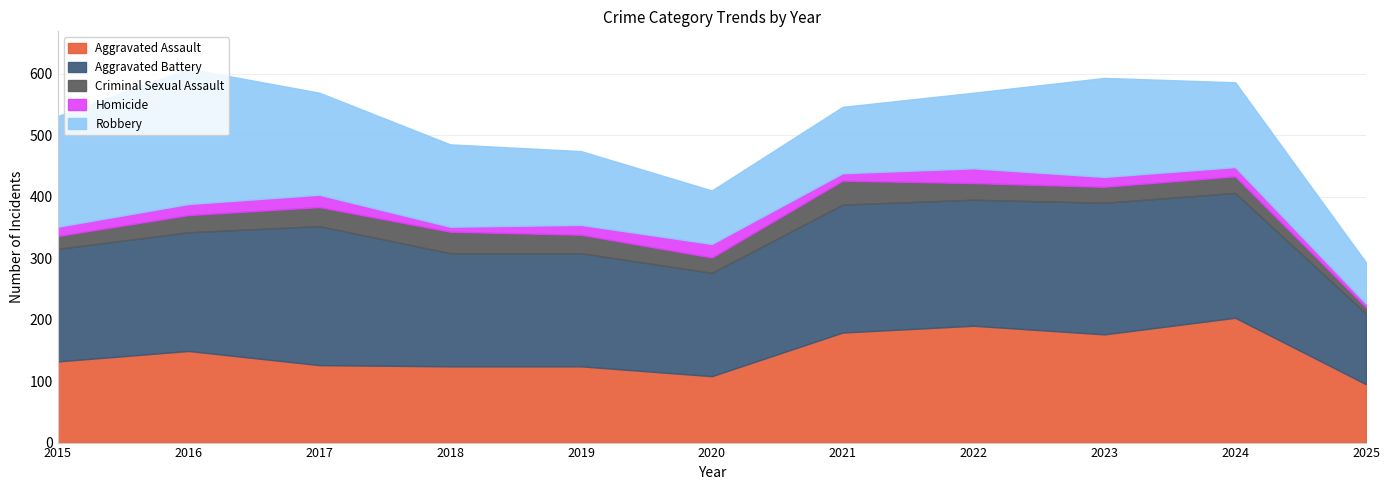

List the series in order of their peak value, lowest first.

Homicide, Criminal Sexual Assault, Aggravated Assault, Robbery, Aggravated Battery